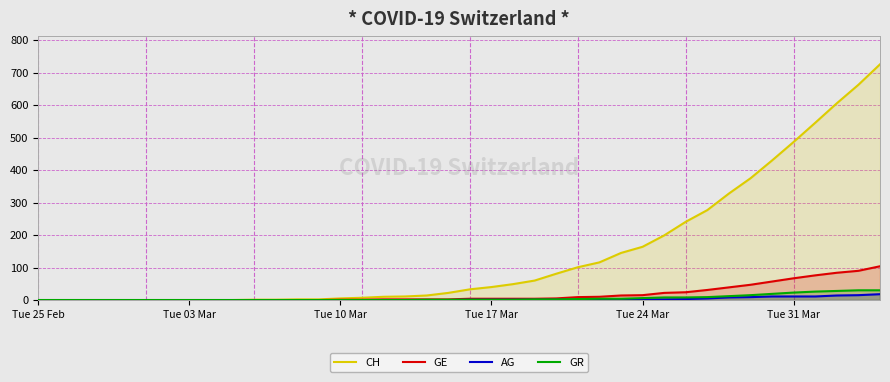

What is the greatest value displayed?

726